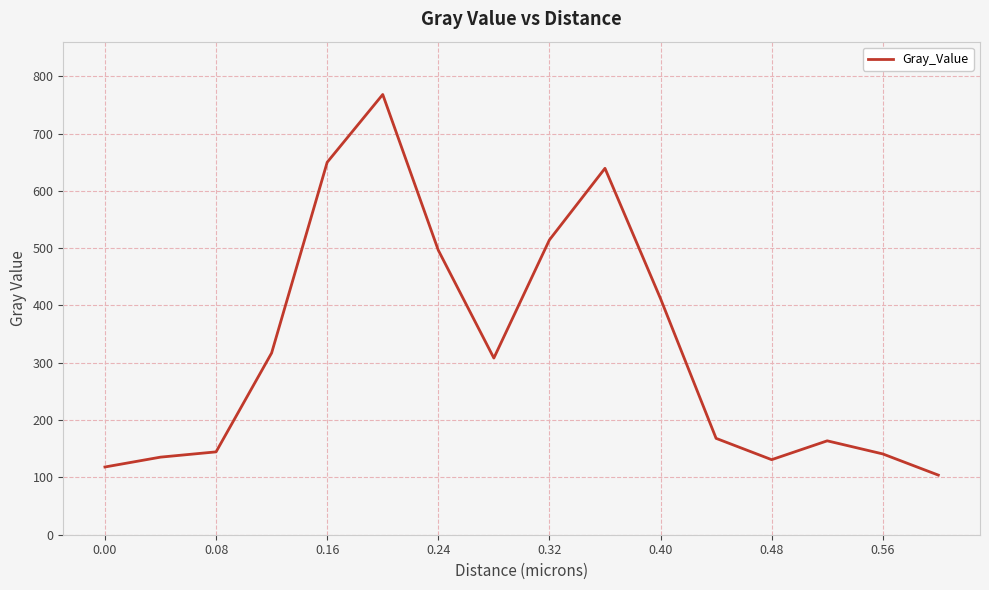

What is the smallest value displayed?

104.0